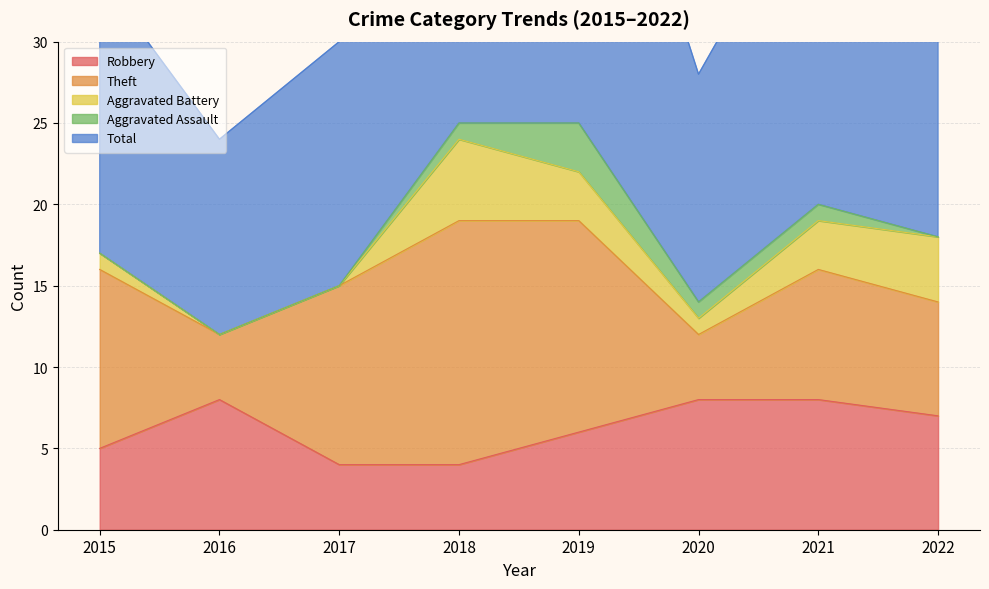

The Aggravated Battery series shows 3 at 2018. True or false?

False